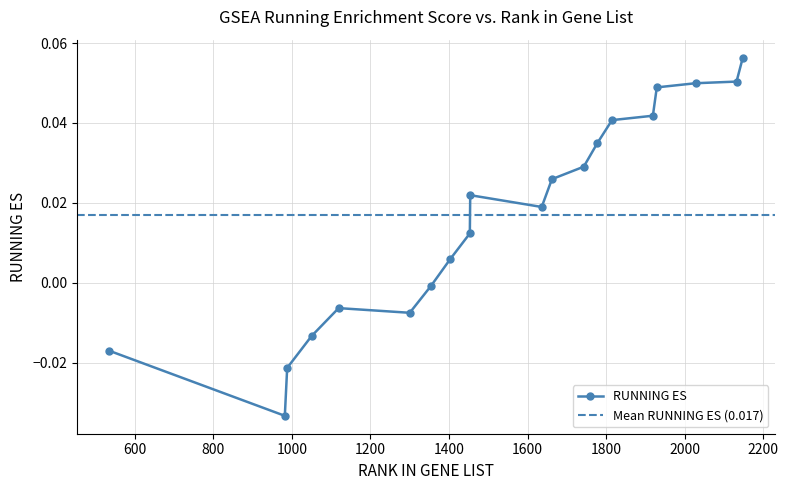

Rank the categories by value from highest to lowest.

2148, 2132, 2028, 1929, 1919, 1815, 1778, 1743, 1662, 1454, 1636, 1453, 1403, 1354, 1119, 1300, 1050, 534, 988, 982